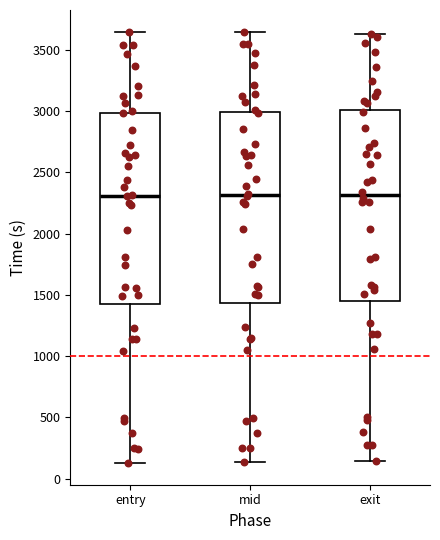

Where does the lower whisker of the box for mid end on the y-axis? The values are not printed on the chart, so give them approximately, as read against the axis.

150